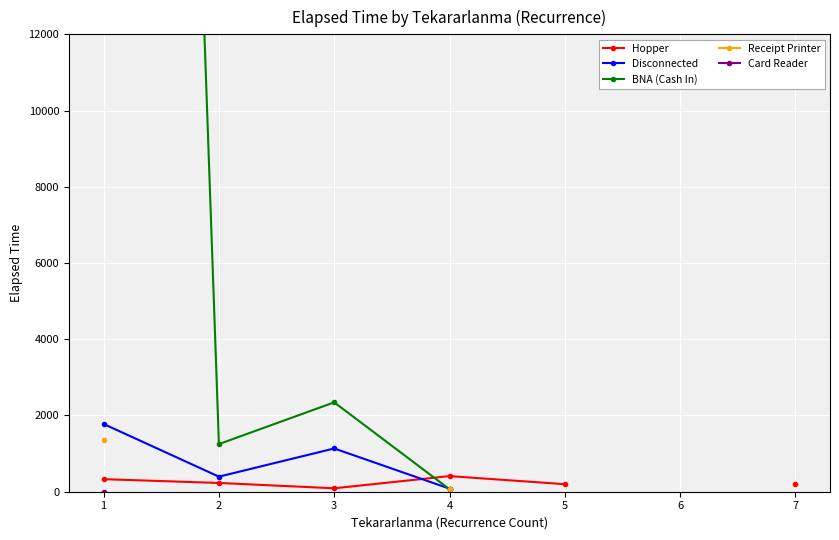

True or false: Card Reader and BNA (Cash In) intersect in this chart.

False